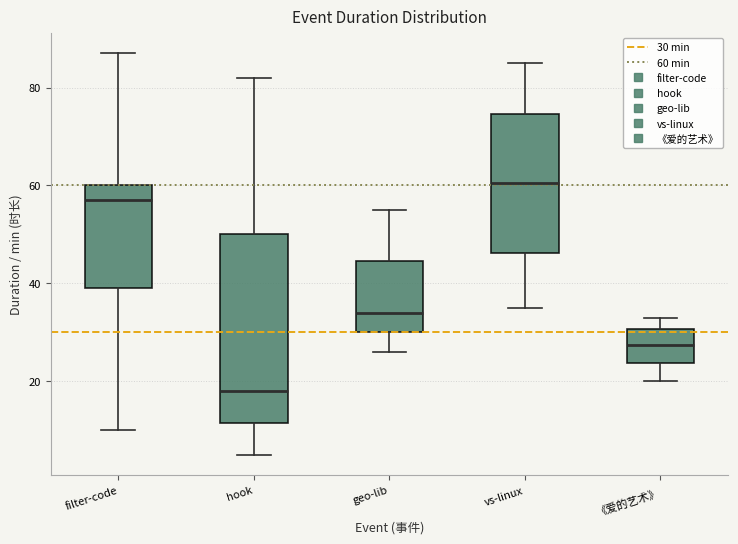

Reading left to right, read every box against the y-axis: the position of its median line, the range the box covers, and the ends of its whiskers. The values are not printed on the chart, so give them approximately, as read against the axis.

filter-code: median 58, box 40 to 60, whiskers 10 to 88
hook: median 18, box 12 to 50, whiskers 6 to 82
geo-lib: median 34, box 30 to 44, whiskers 26 to 56
vs-linux: median 60, box 46 to 74, whiskers 36 to 86
《爱的艺术》: median 28, box 24 to 30, whiskers 20 to 34